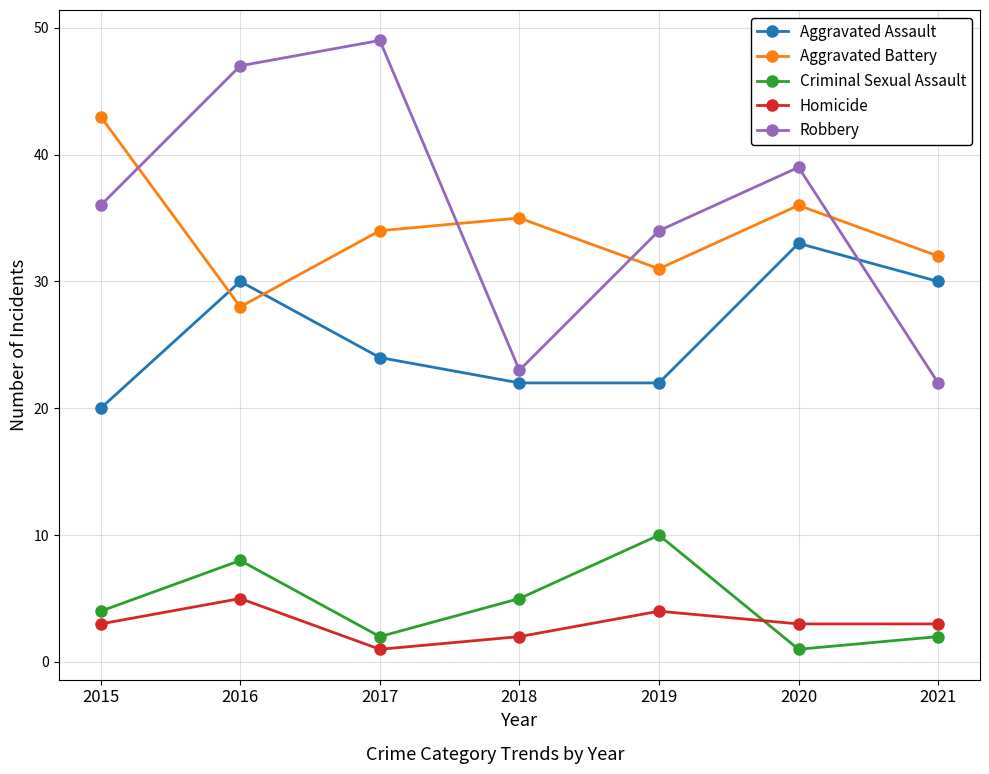

What is the total value across all series at 2016?

118